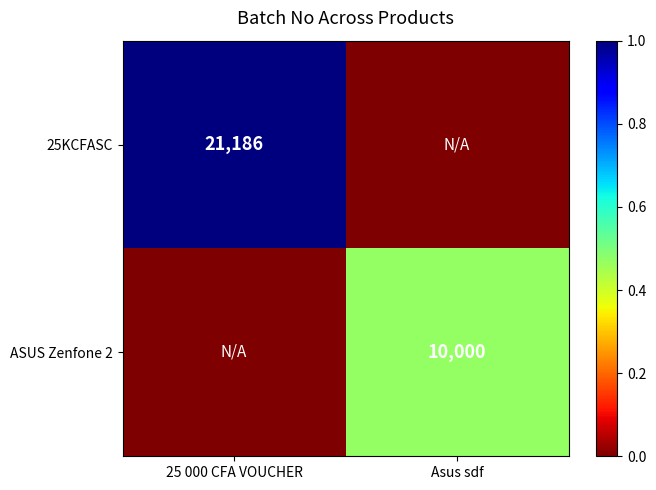

At which category does the chart reach its peak across all series?

25 000 CFA VOUCHER